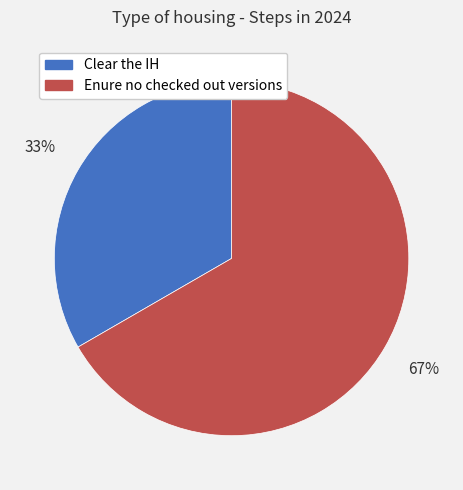

The Enure no checked out versions slice represents 67% of the pie. True or false?

True